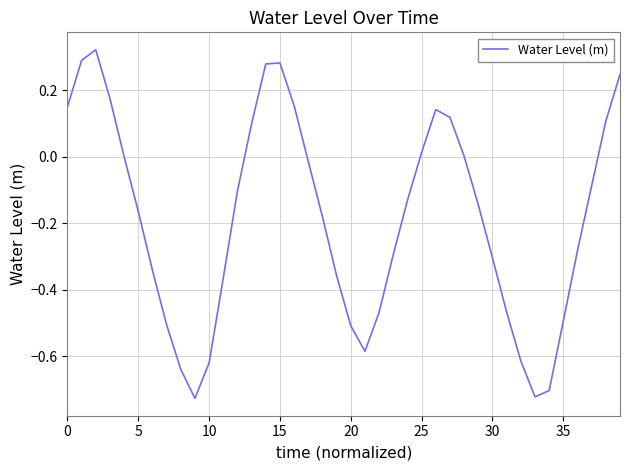

What is the difference between the maximum and minimum values?

1.0